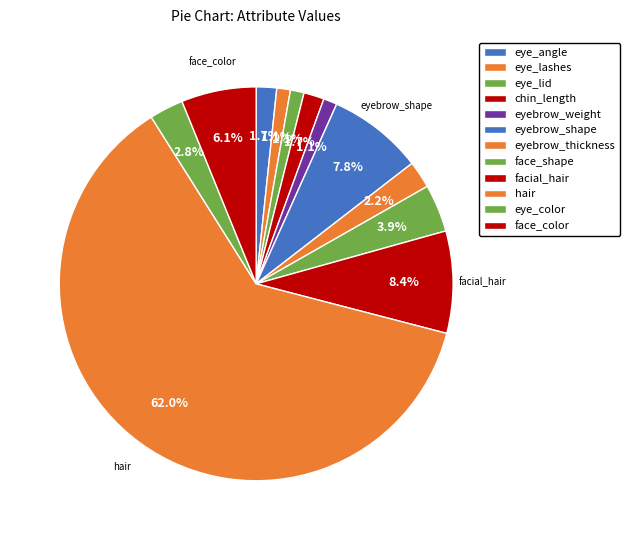

Count the number of slices in the pie.

12